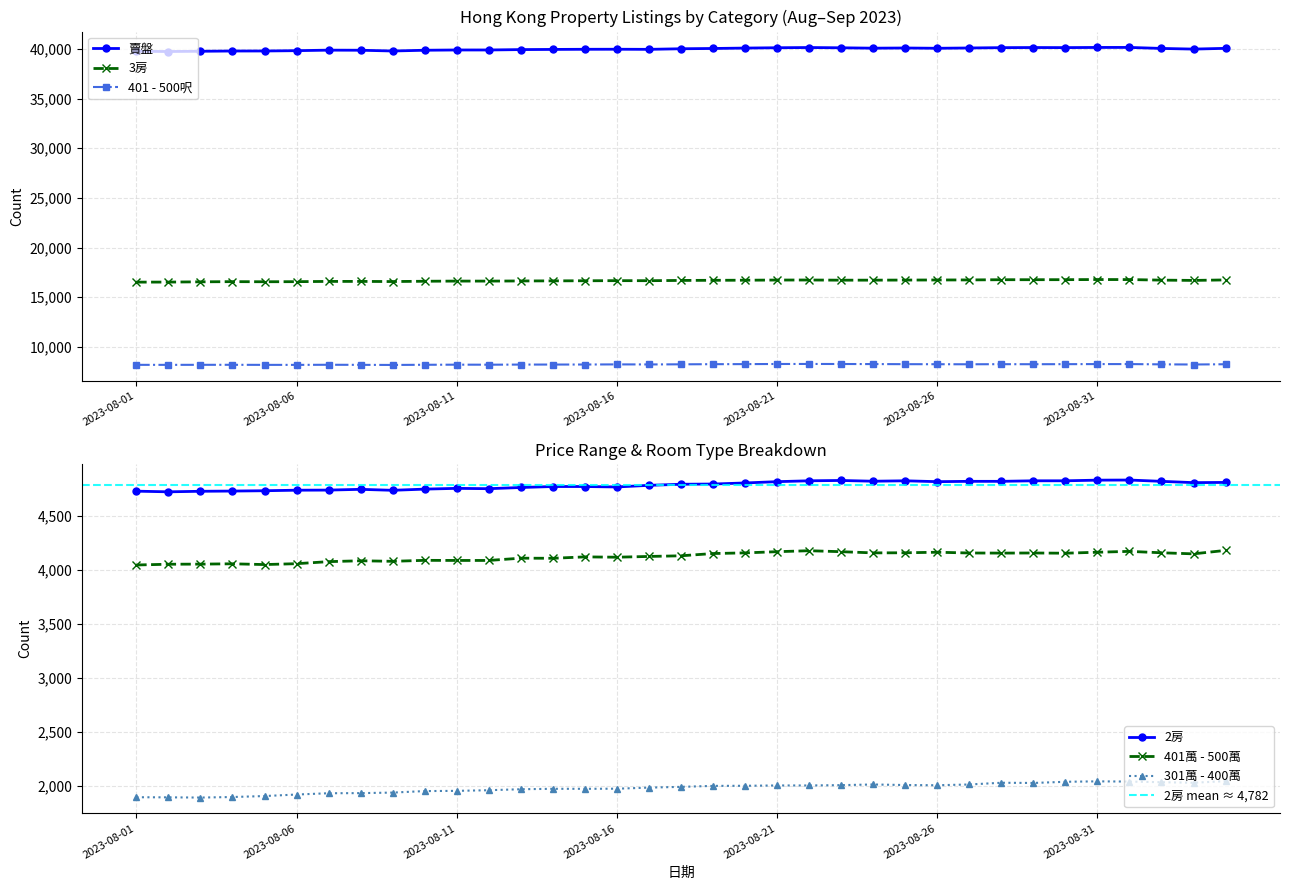

How many lines are shown in the chart?

6